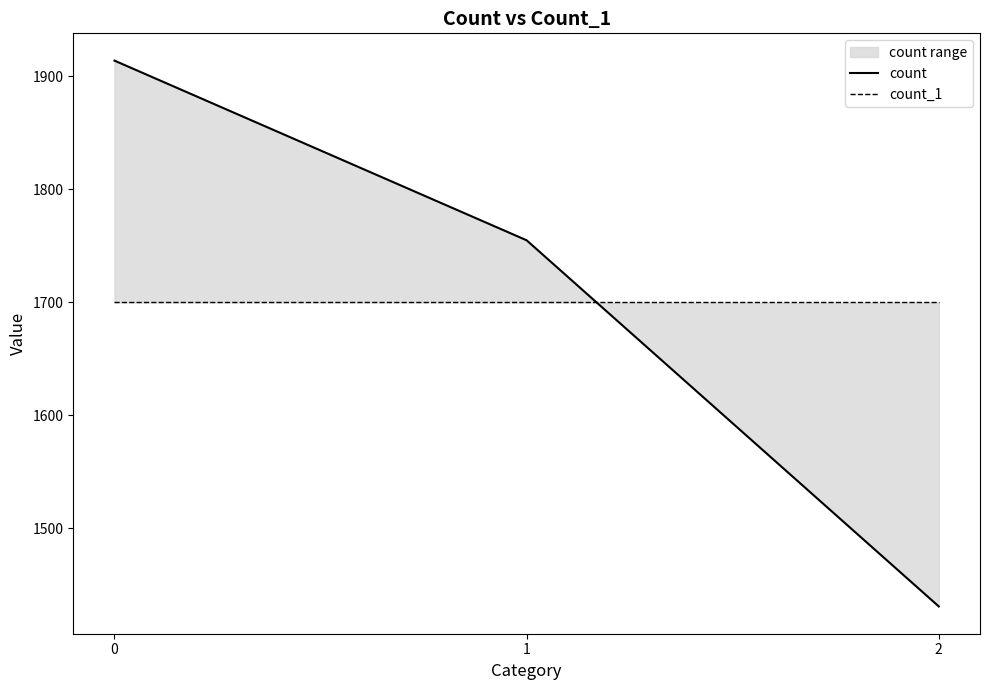

What is the average value of the count series?

1700